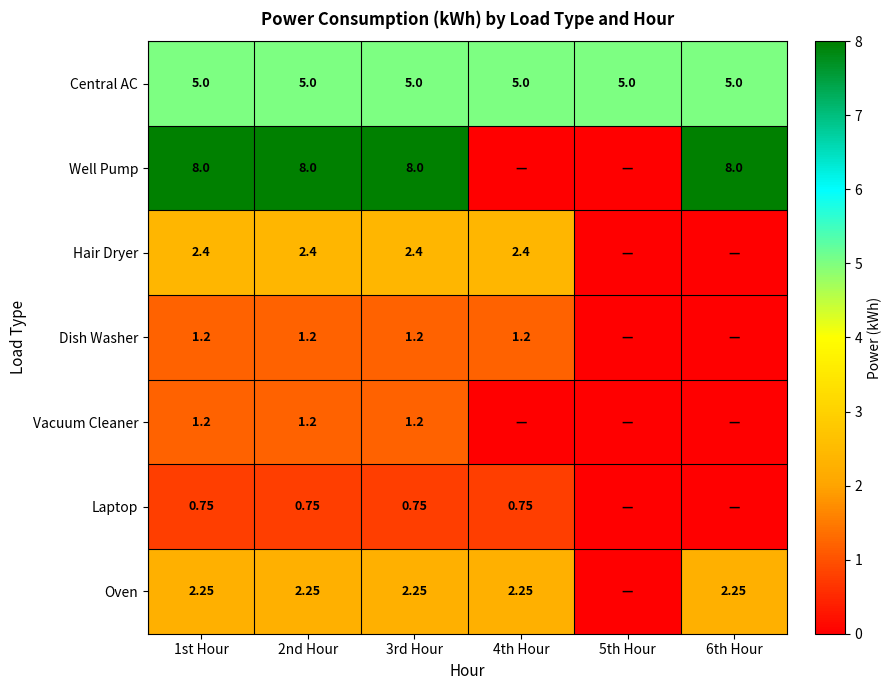

List the series in order of their peak value, highest first.

Well Pump, Central AC, Hair Dryer, Oven, Dish Washer, Vacuum Cleaner, Laptop